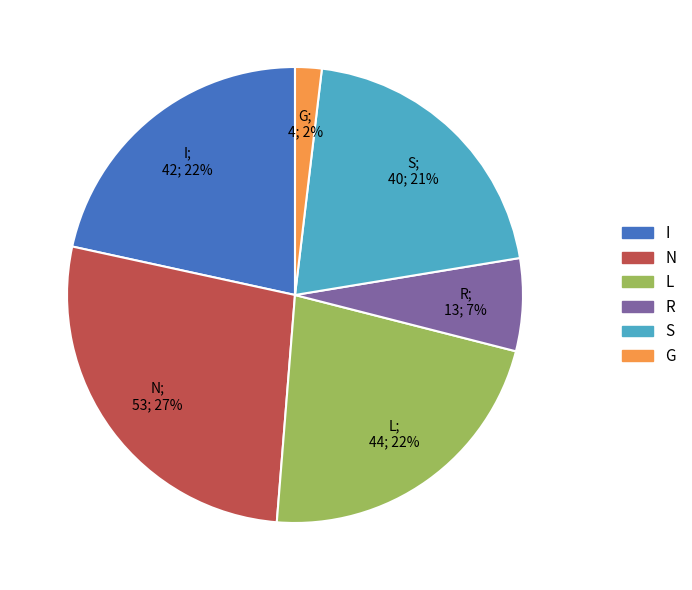

True or false: N accounts for 36% of the total.

False